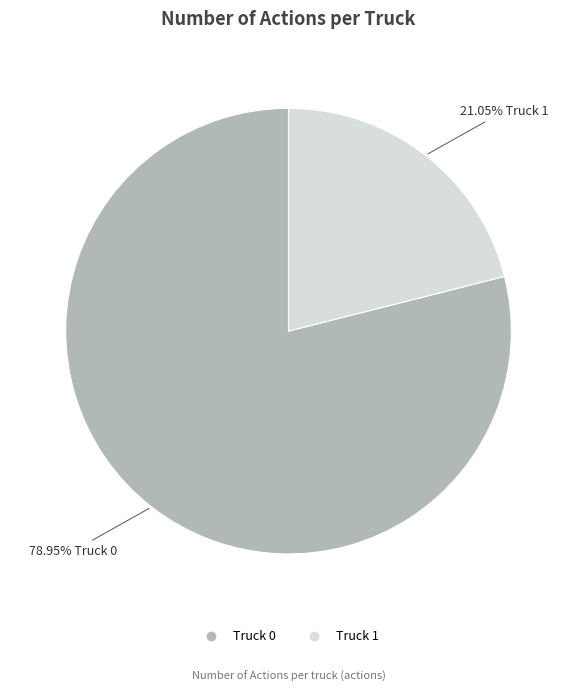

To the nearest percent, what is the difference between the largest and smallest slice percentages?

58%